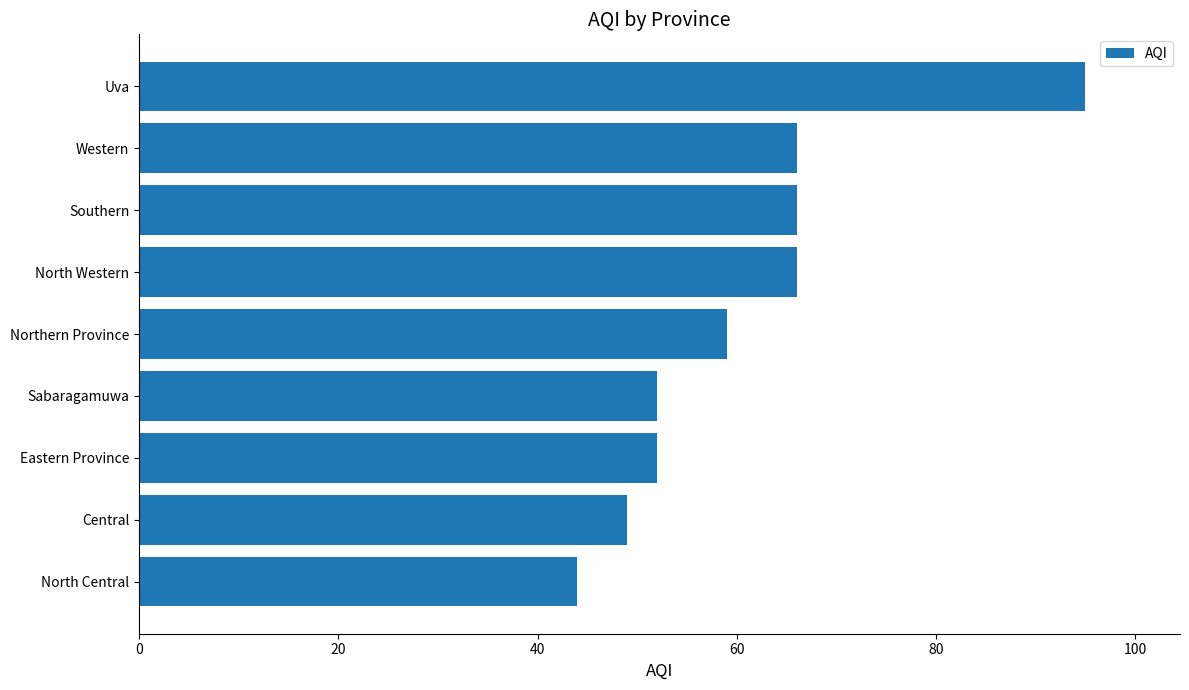

What is the approximate value at North Western?

66